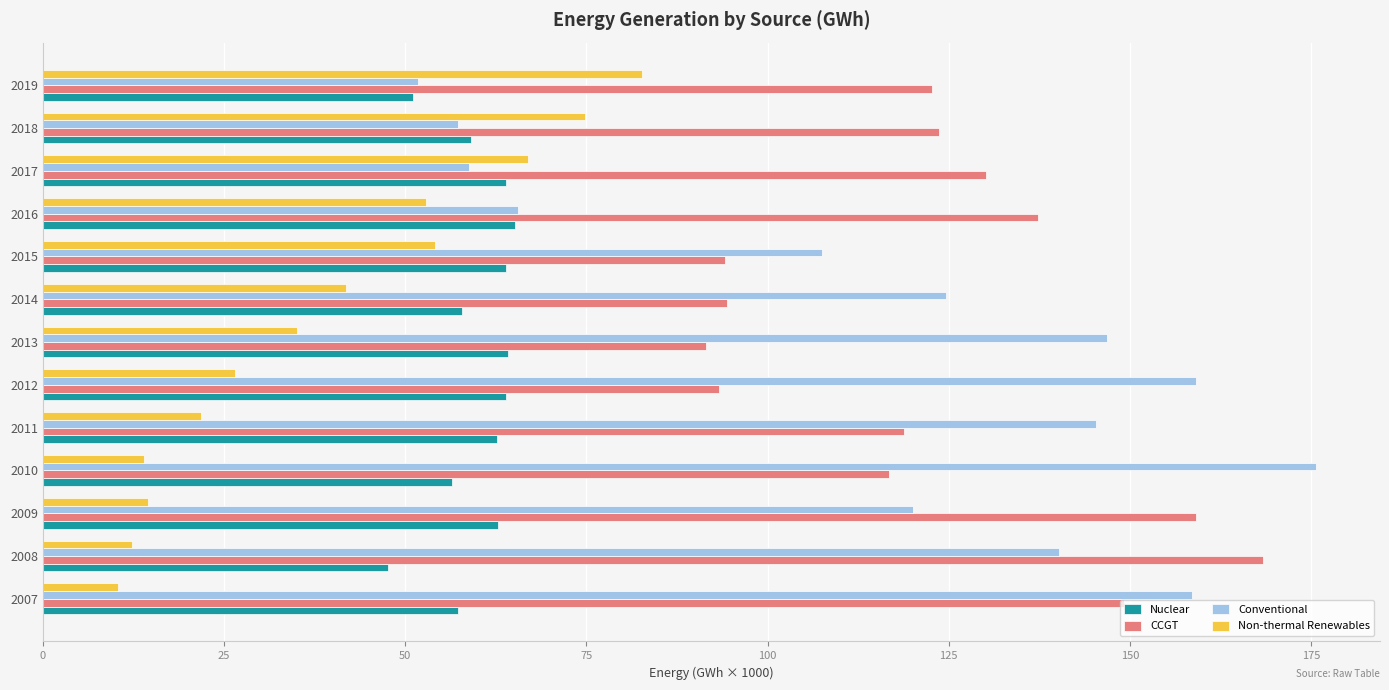

What is the difference between the maximum and second lowest values in the Nuclear series?

14.1